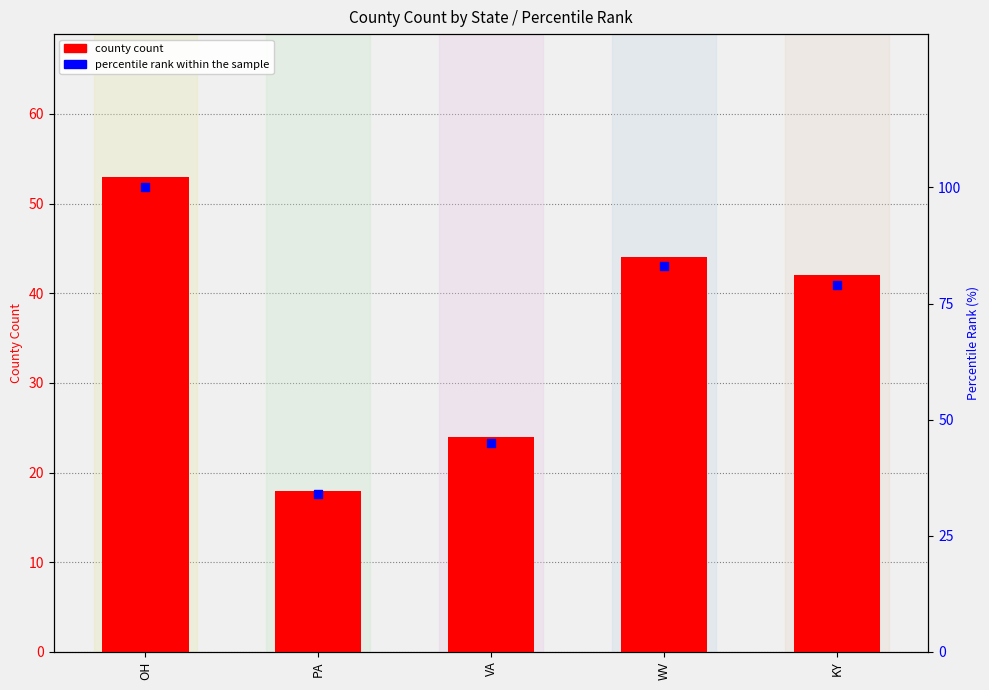

Is the value of percentile rank within the sample at PA greater than the value of county count at OH?

No